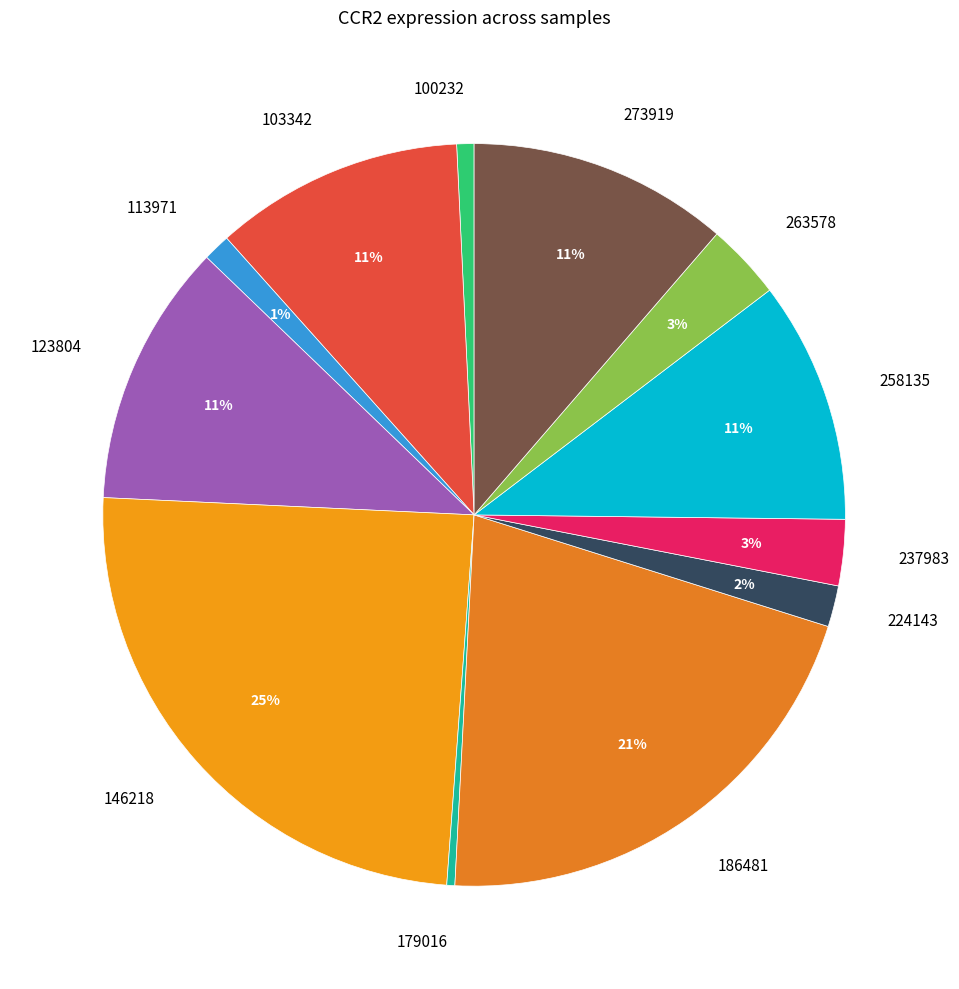

Does 258135 account for over 50% of the chart?

No